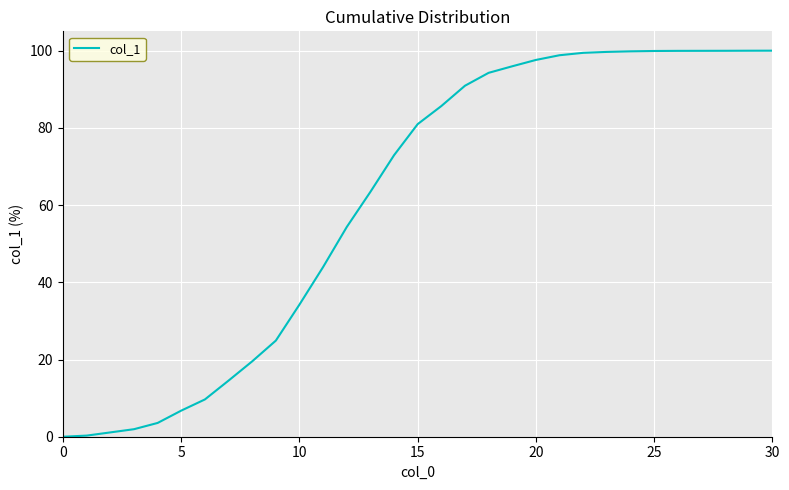

What is the difference between the maximum and minimum values?

100.0